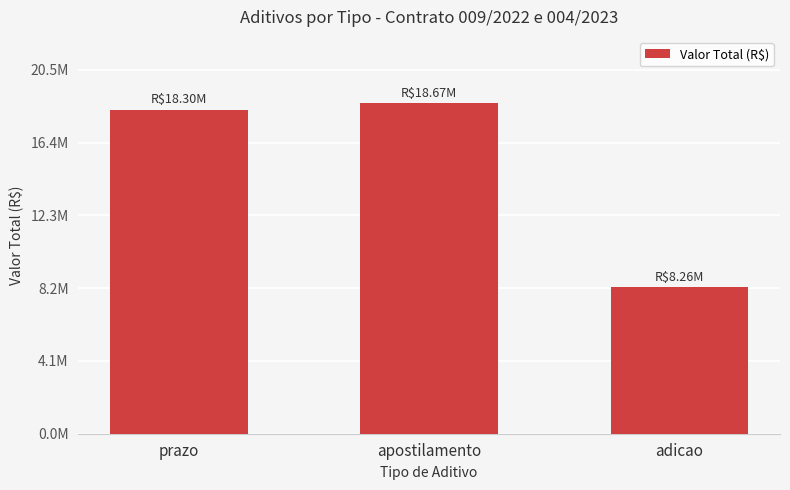

What position from the right is apostilamento?

2